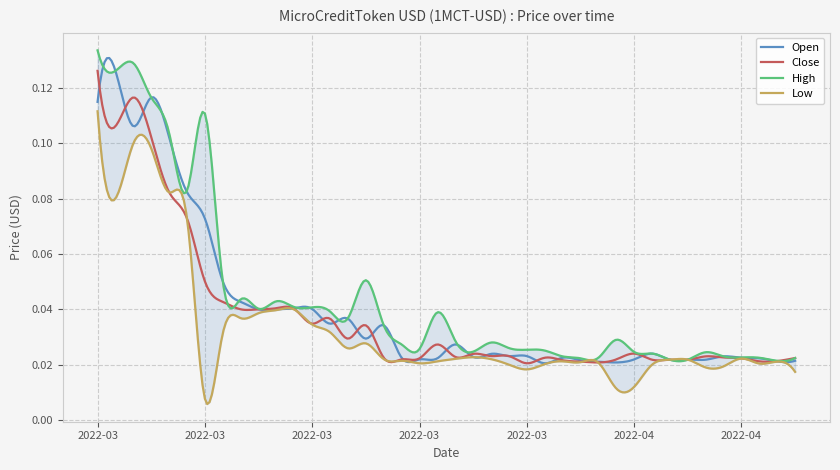

Which series has the largest total across all categories?

High